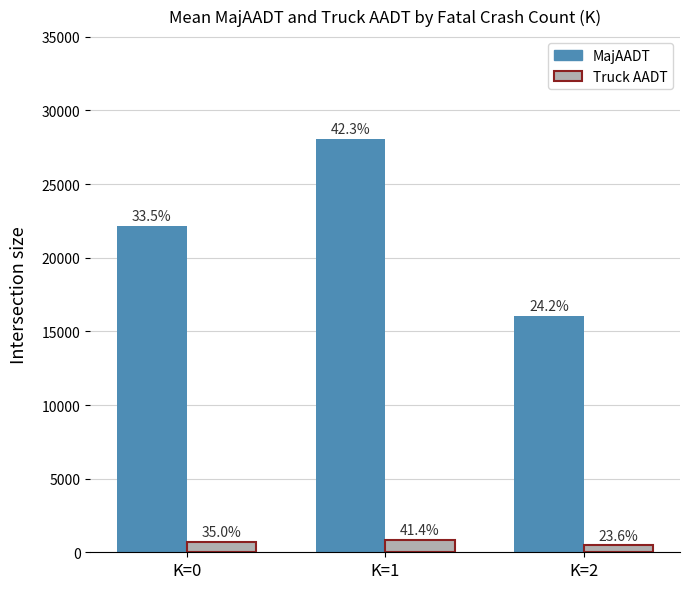

What is the sum of all MajAADT values?

66277